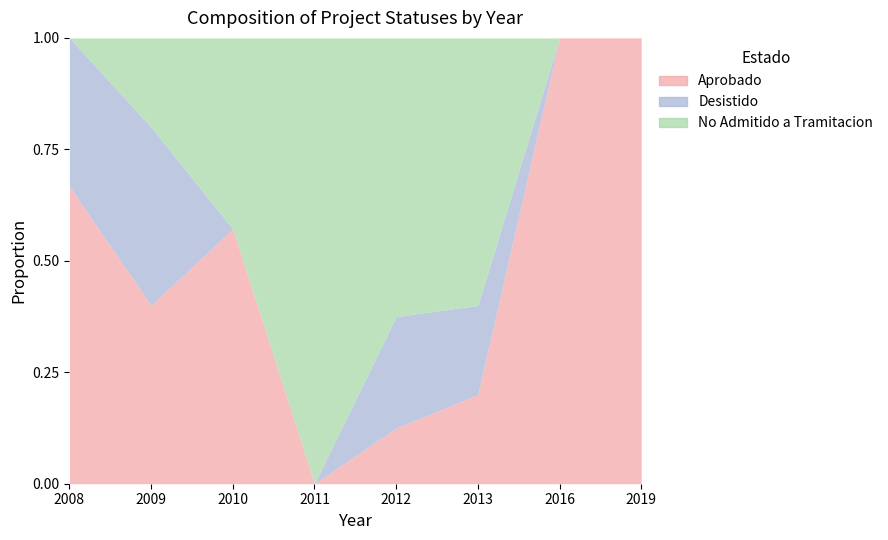

Reading left to right, list all the values displayed in this chart.

Aprobado: 2008=2	2009=4	2010=4	2011=0	2012=1	2013=1	2016=1	2019=1
Desistido: 2008=1	2009=4	2010=0	2011=0	2012=2	2013=1	2016=0	2019=0
No Admitido a Tramitacion: 2008=0	2009=2	2010=3	2011=5	2012=5	2013=3	2016=0	2019=0